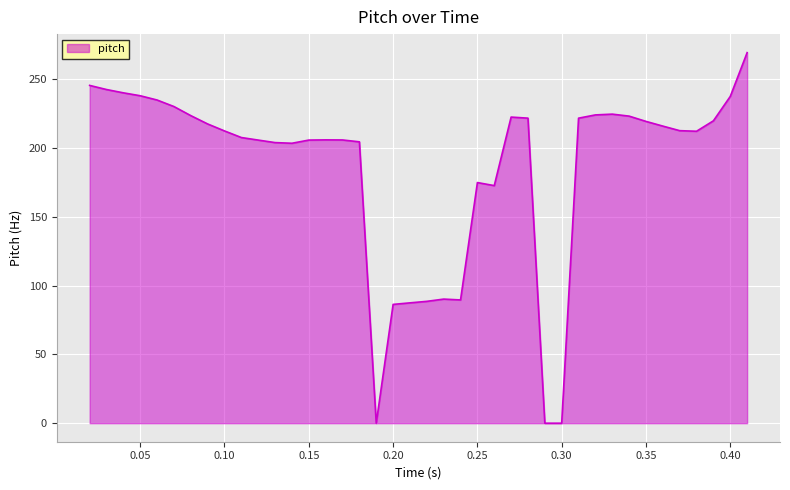

What is the difference between the maximum and minimum values?

269.5